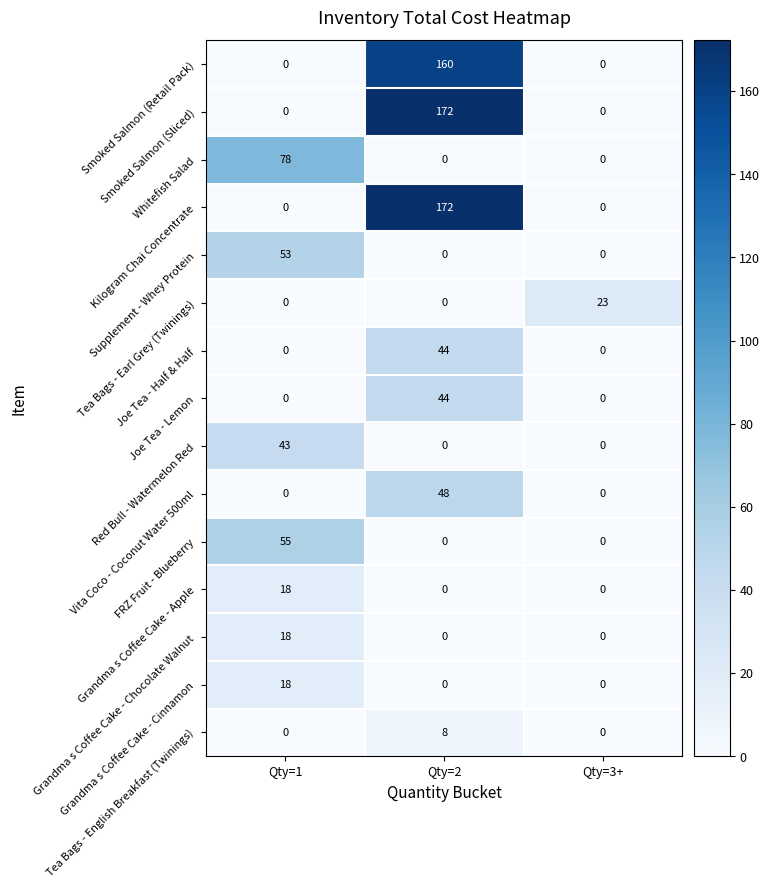

What is the average value of the Smoked Salmon (Sliced) series?

57